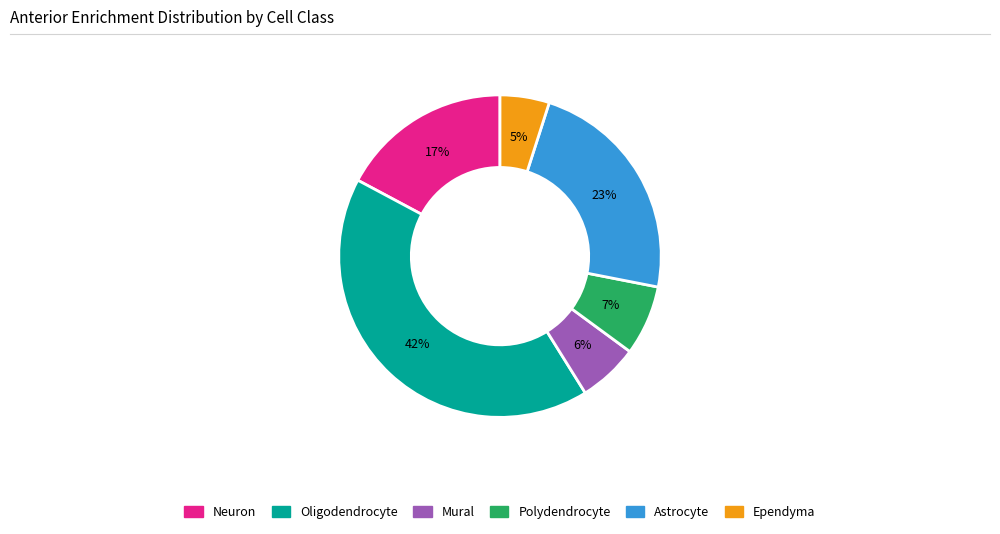

Which slice is the largest?

Oligodendrocyte